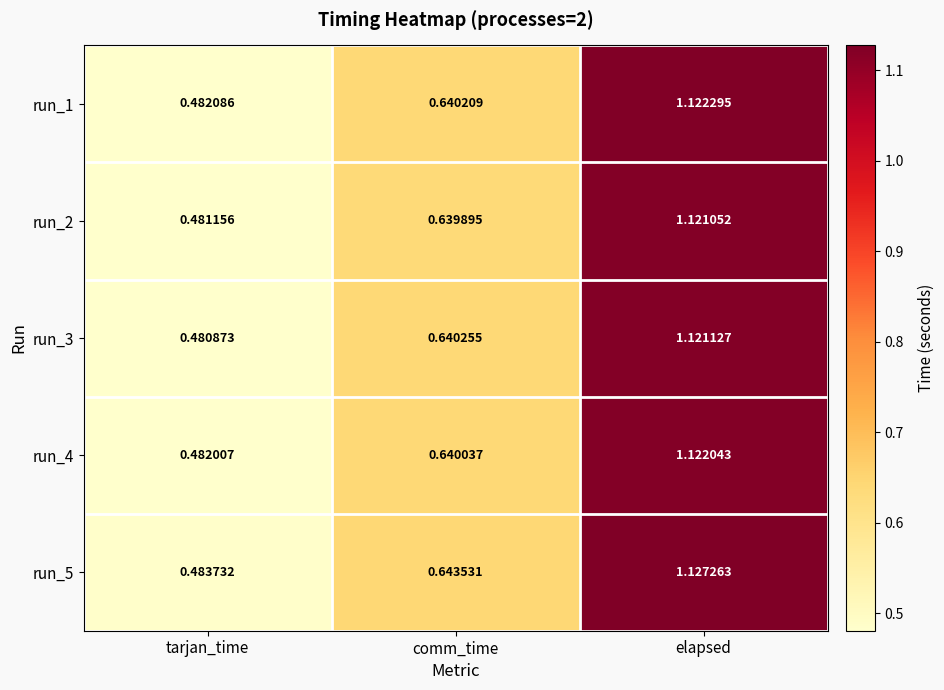

Is the value of run_4 at comm_time greater than the value of run_2 at comm_time?

Yes